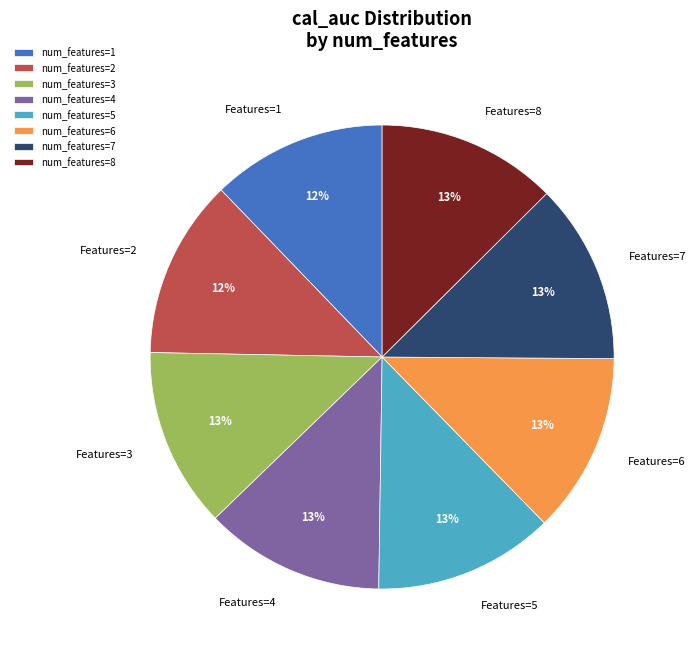

What percentage is the num_features=4 slice, to the nearest percent?

13%